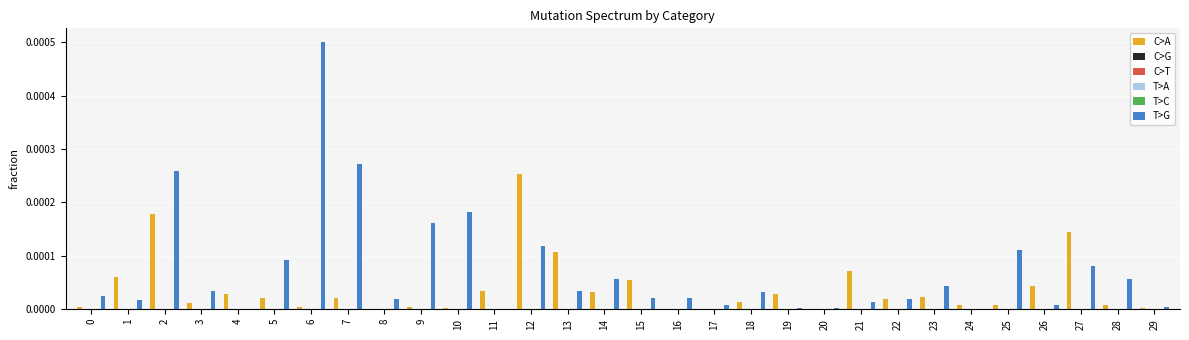

The T>G series shows 0.0 at 18. True or false?

True